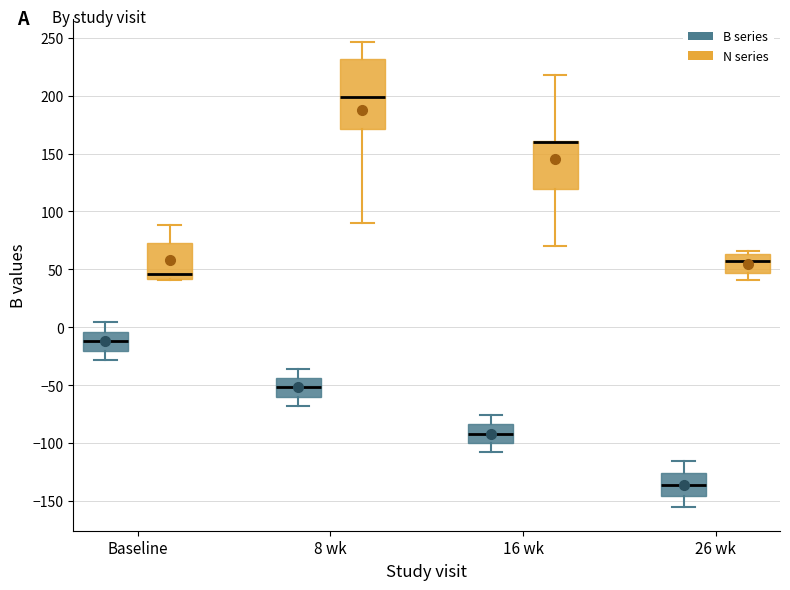

Where does the lower whisker of the box for Baseline (B series) end on the y-axis? The values are not printed on the chart, so give them approximately, as read against the axis.

-30